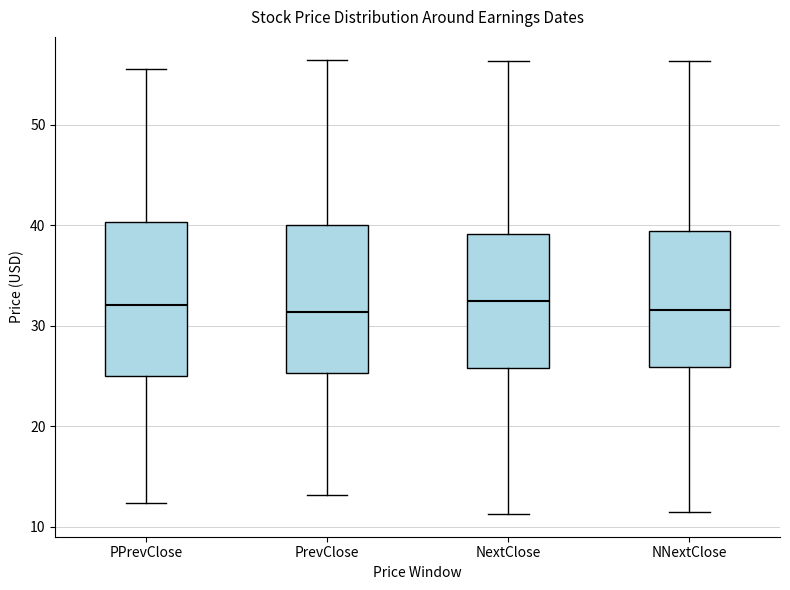

Where does the lower whisker of the box for PPrevClose end on the y-axis? The values are not printed on the chart, so give them approximately, as read against the axis.

12